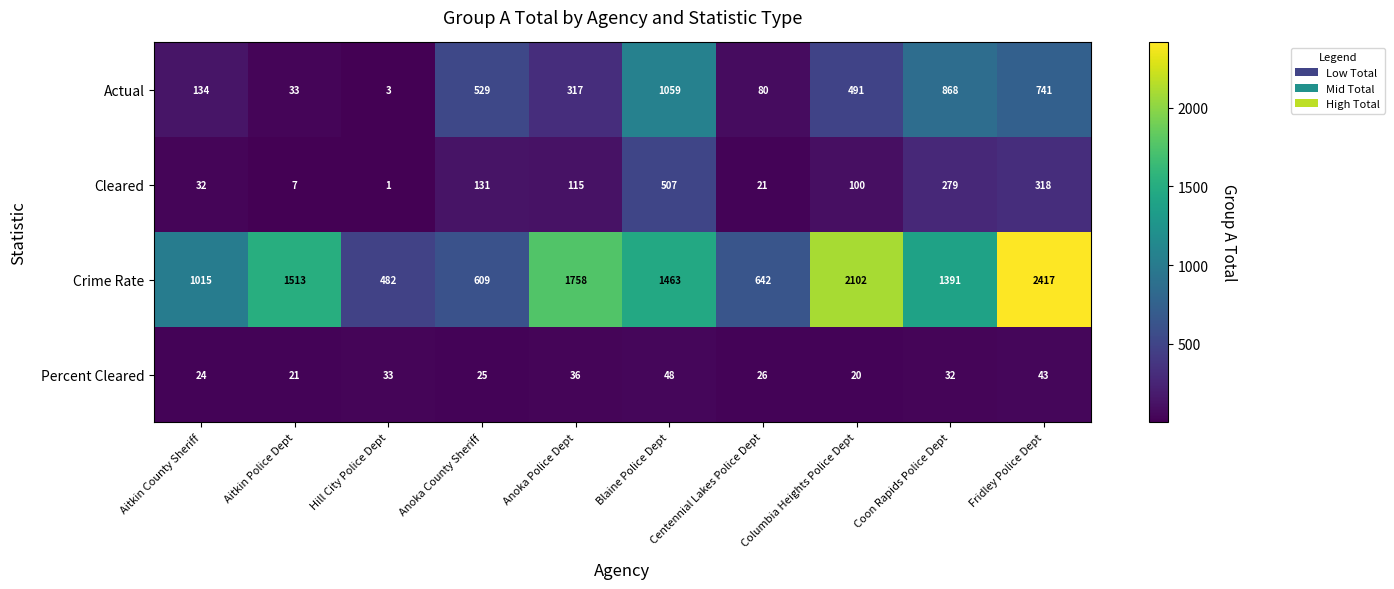

Where is Crime Rate nearest to the value 1449?

Blaine Police Dept